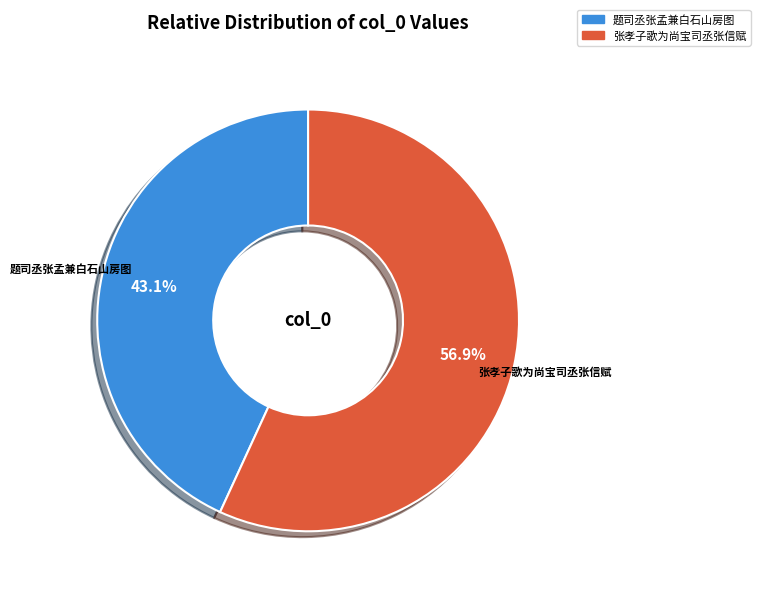

Approximately how many times larger is the value at 题司丞张孟兼白石山房图 compared to 张孝子歌为尚宝司丞张信赋?

0.8